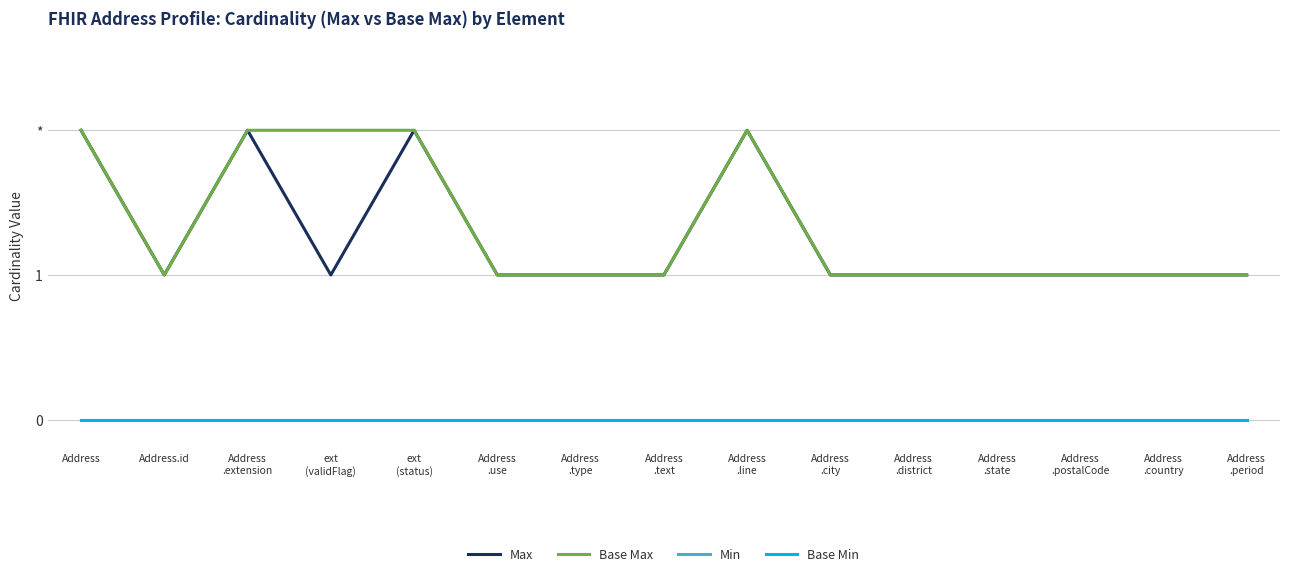

Does the chart have visible grid lines?

Yes